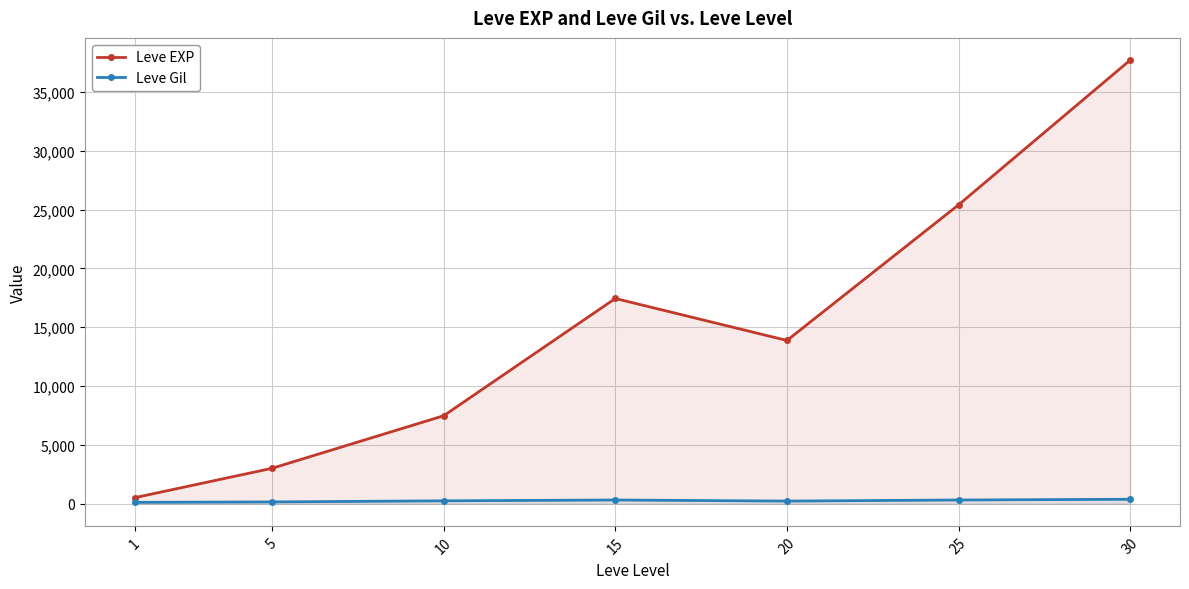

Reading left to right, extract all data points from this chart.

Leve EXP: 510.2	3008.3	7475.0	17445.0	13876.7	25410.0	37715.0
Leve Gil: 113.0	149.3	242.5	312.0	220.8	312.7	375.2